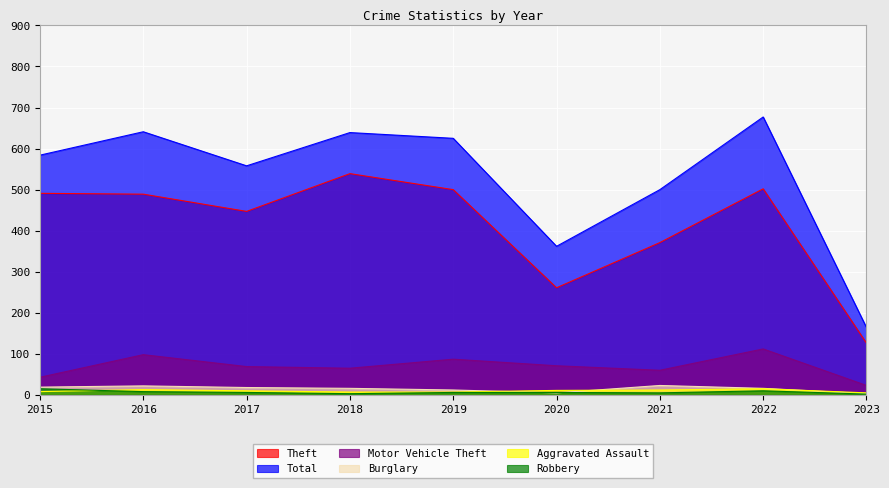

What is the sum of all Robbery values?

61